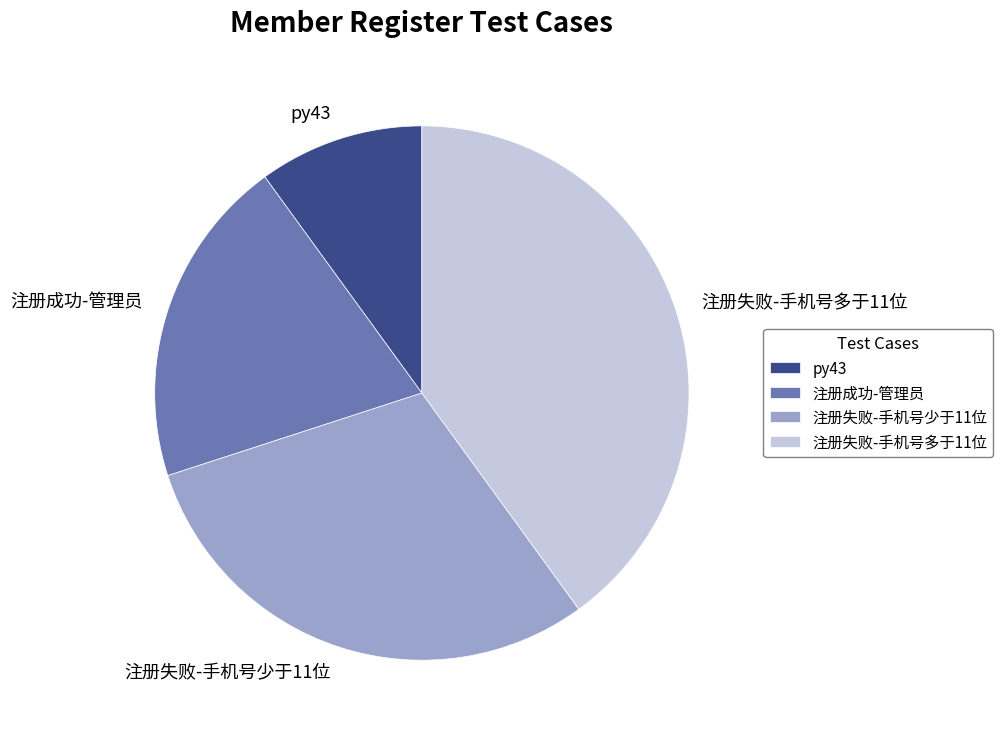

Is it true that 注册失败-手机号少于11位 is 30% of the pie?

True